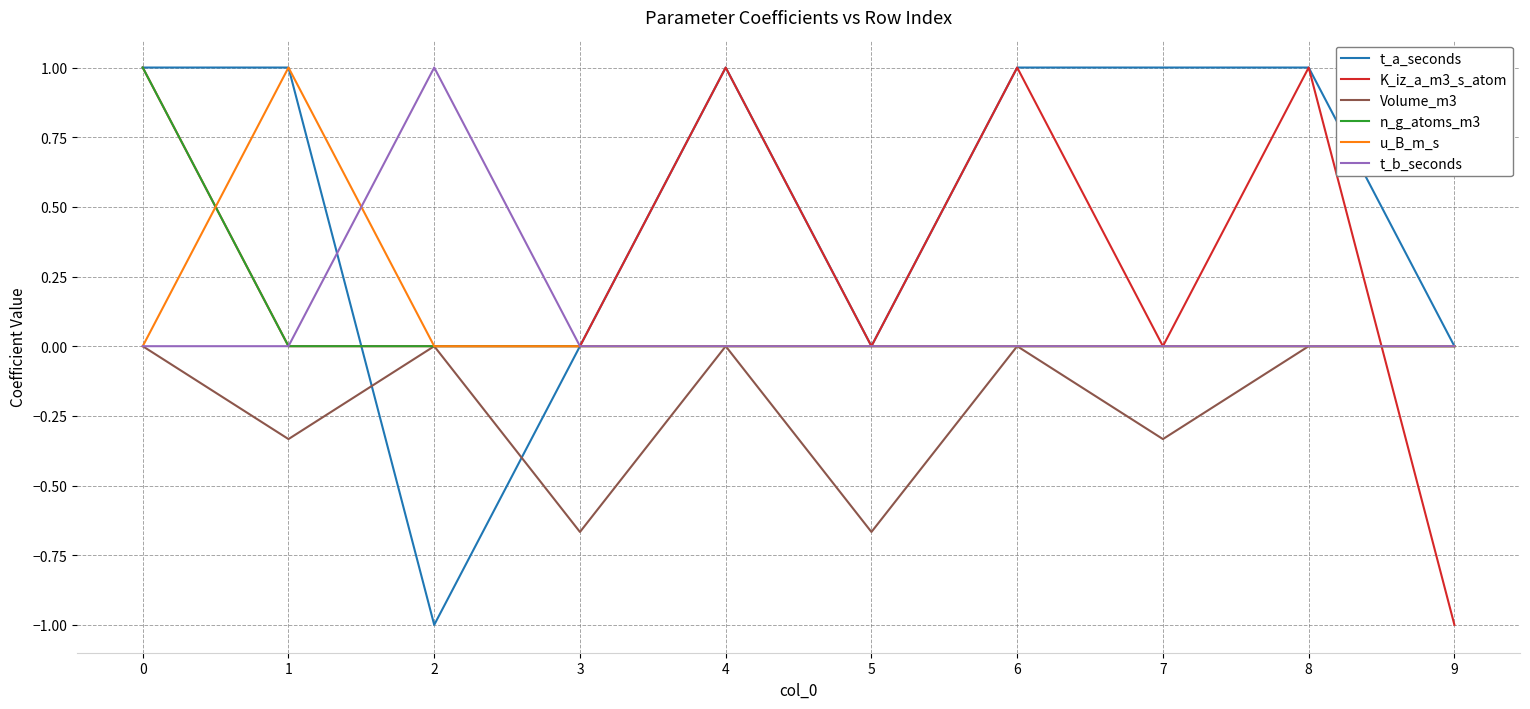

What is the difference between the highest and lowest values at 7?

1.3